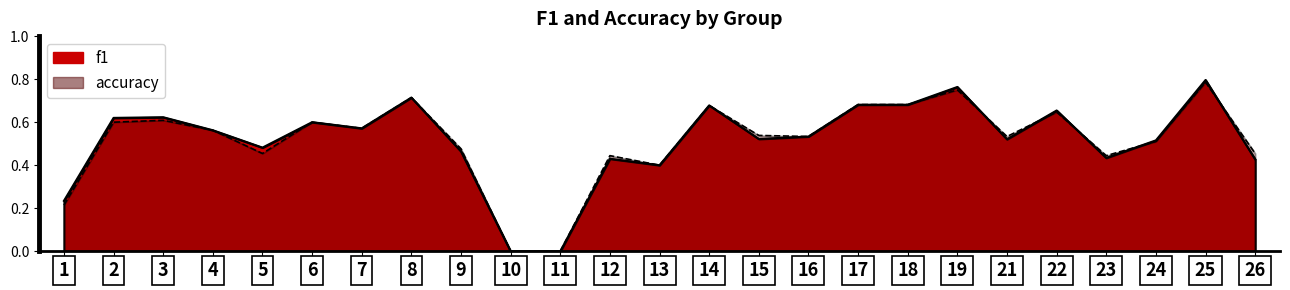

List the series in order of their overall mean, lowest first.

accuracy, f1